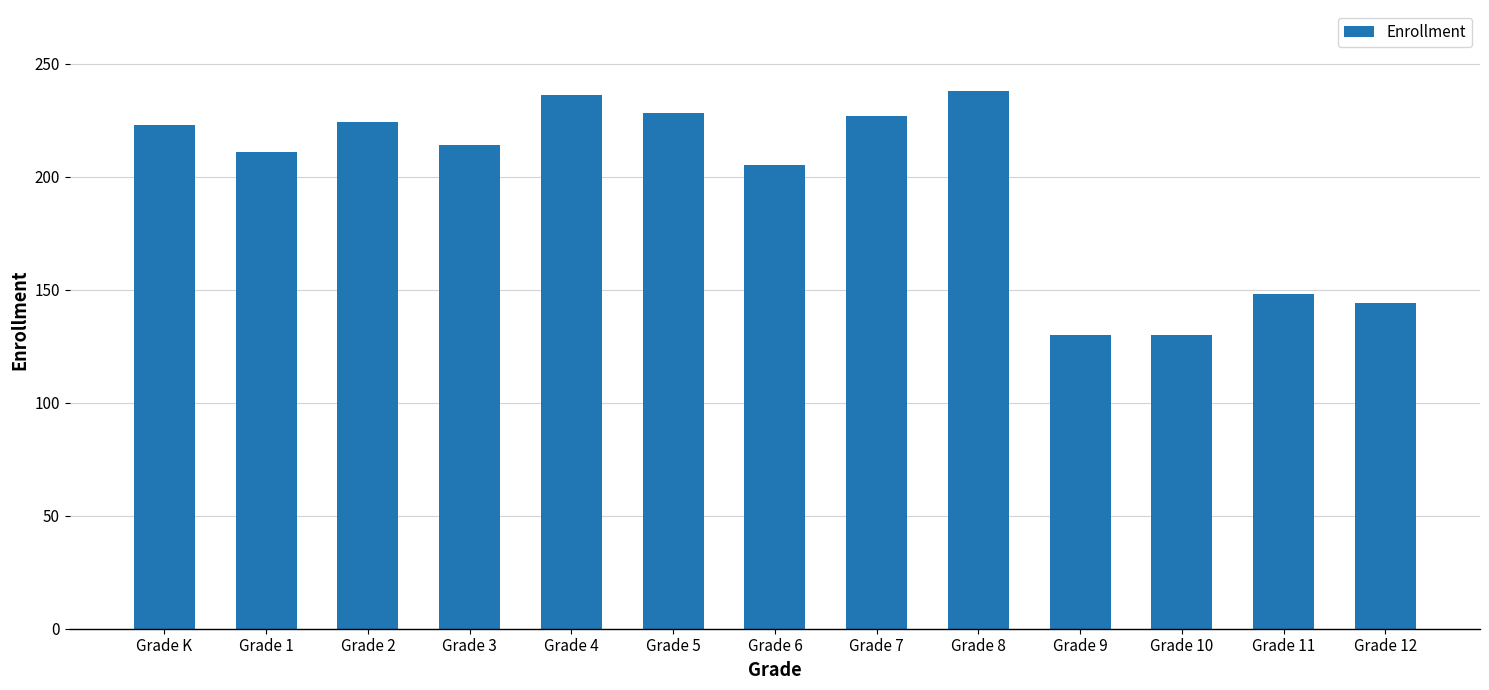

What is the average value?

197